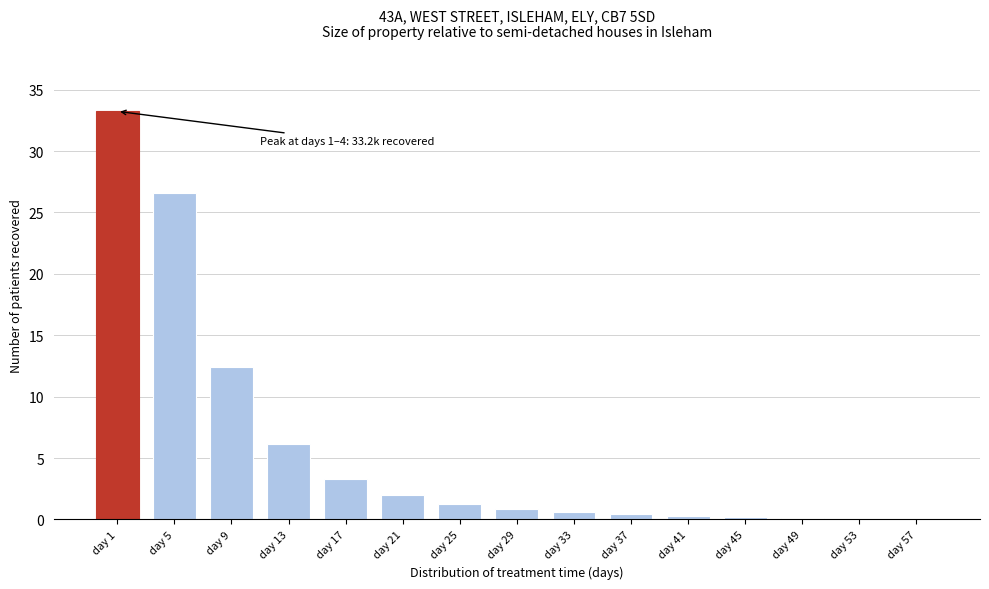

The chart shows a value of 0.2 at day 45. True or false?

True